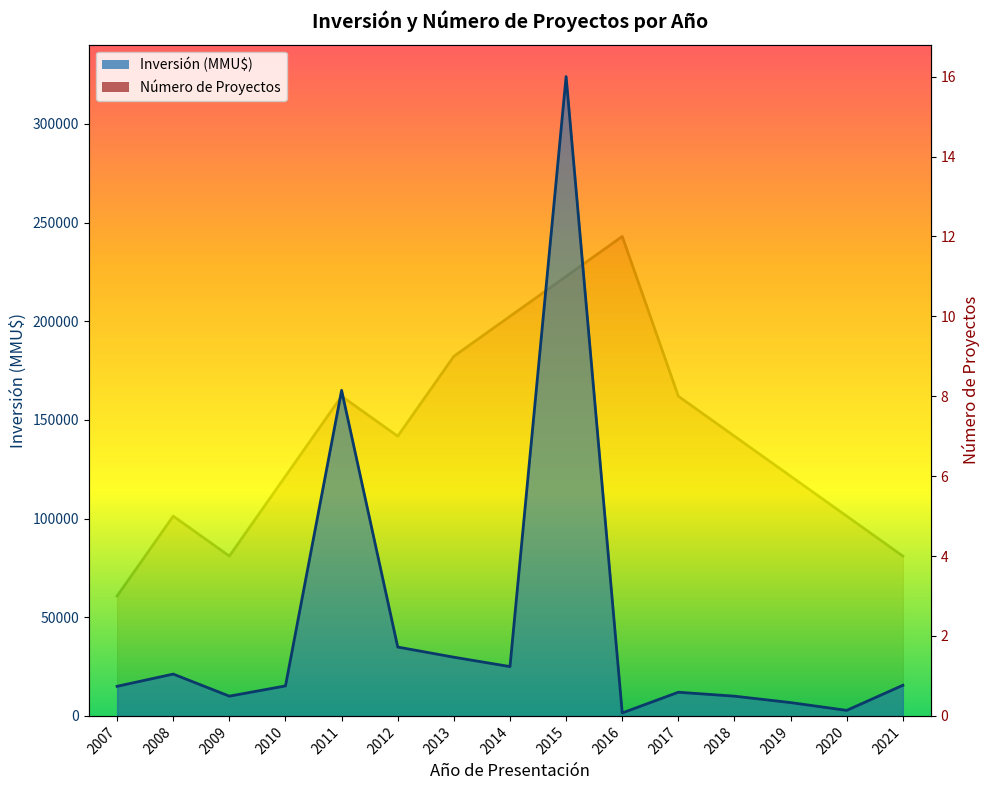

Is the value of Inversión (MMU$) at 2019 greater than the value of Número de Proyectos at 2016?

Yes